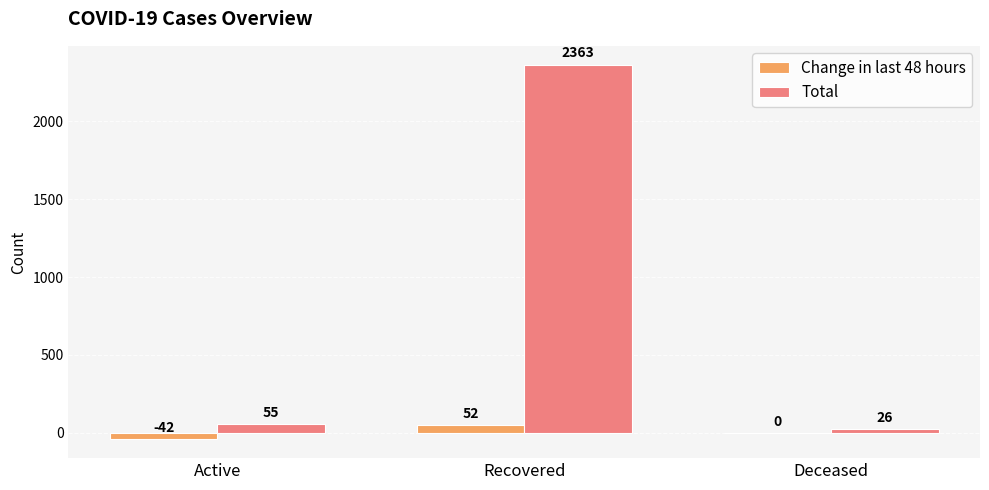

What are all the series names shown in the legend?

Change in last 48 hours, Total